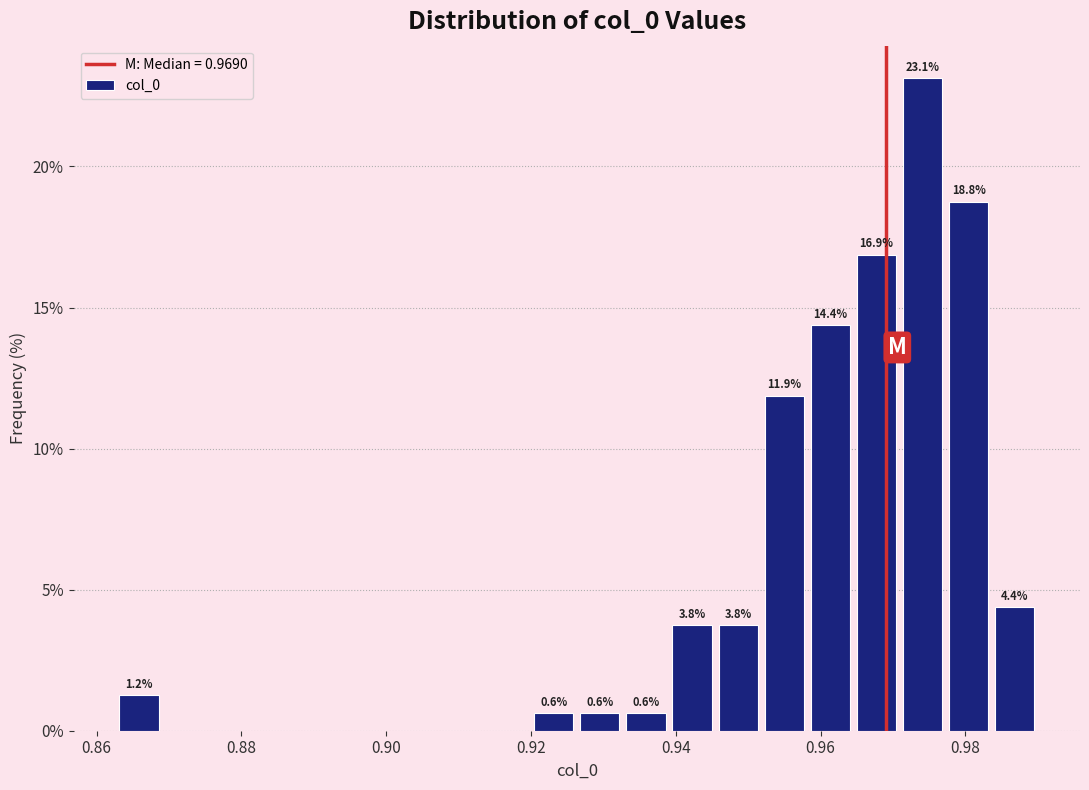

Around what value on the x-axis is the tallest bar? Give the approximate position of its centre, as read against the axis.

0.974